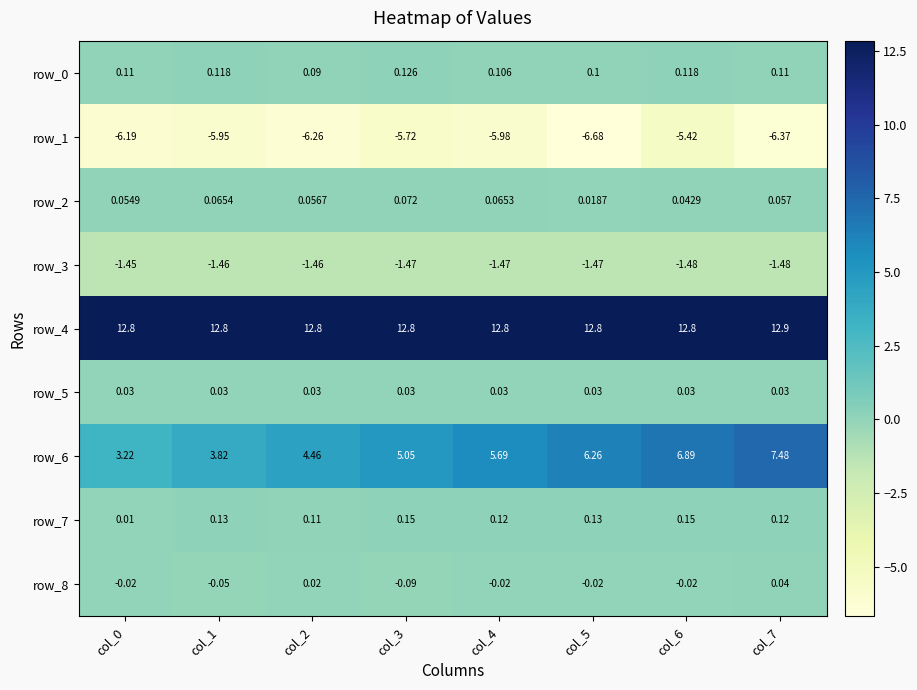

Is the value of row_4 at col_3 greater than the value of row_1 at col_6?

Yes